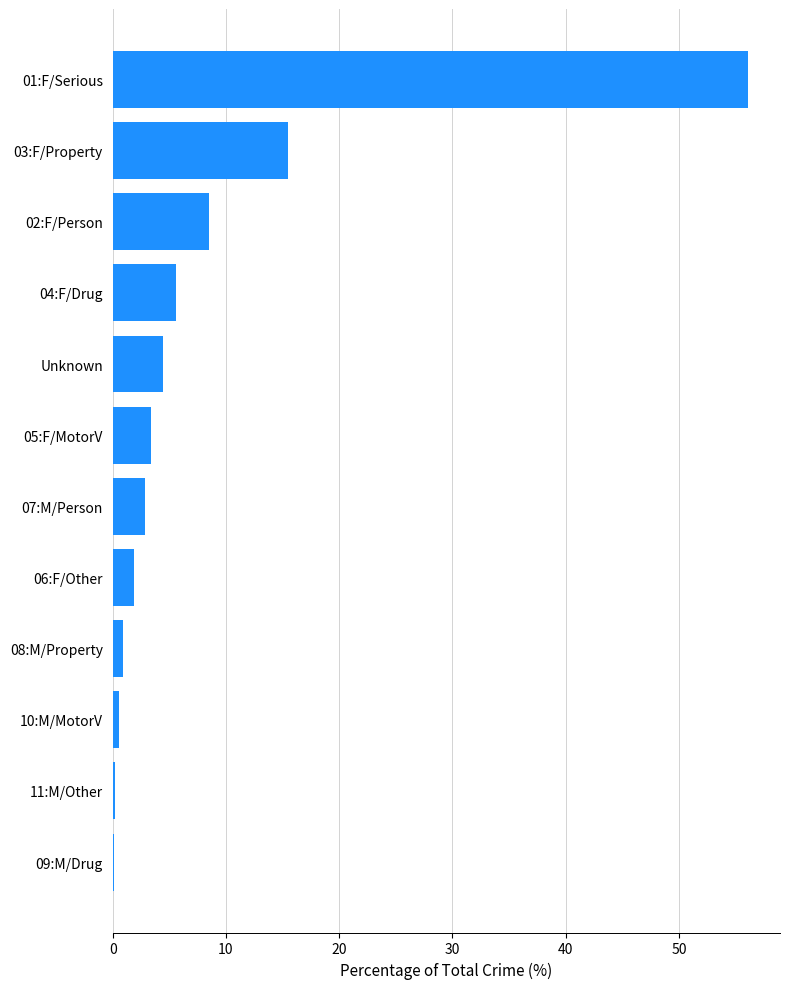

What is the maximum value shown in the chart?

56.1